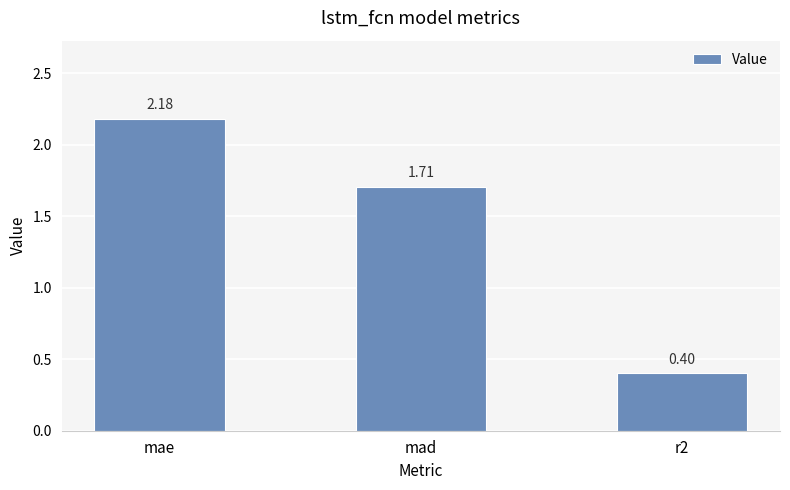

What is the label of the 1st bar from the right?

r2